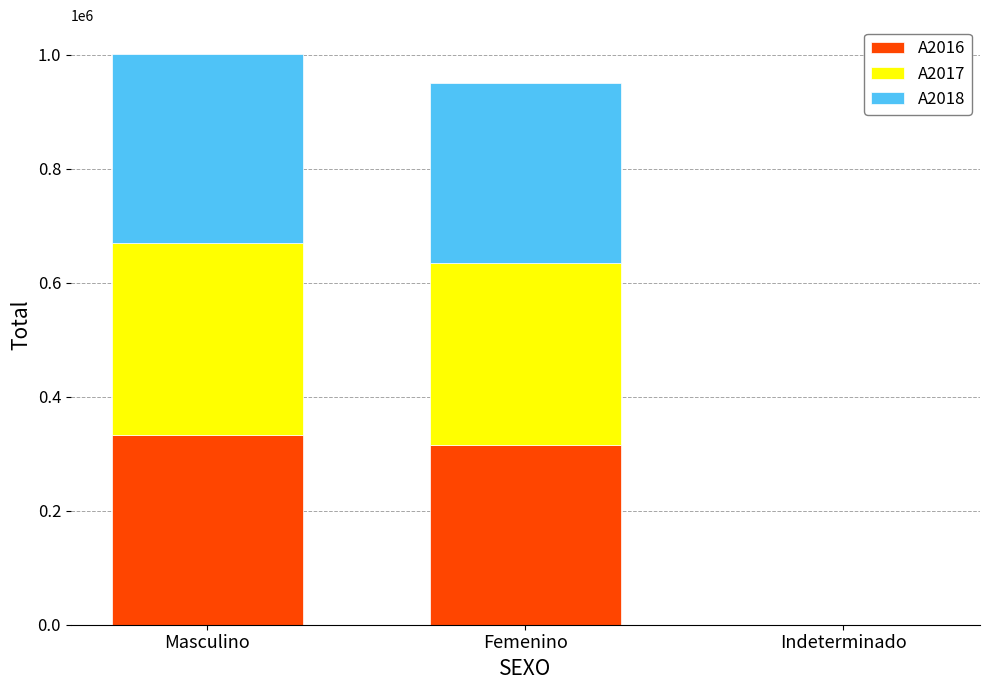

What are all the series names shown in the legend?

A2016, A2017, A2018